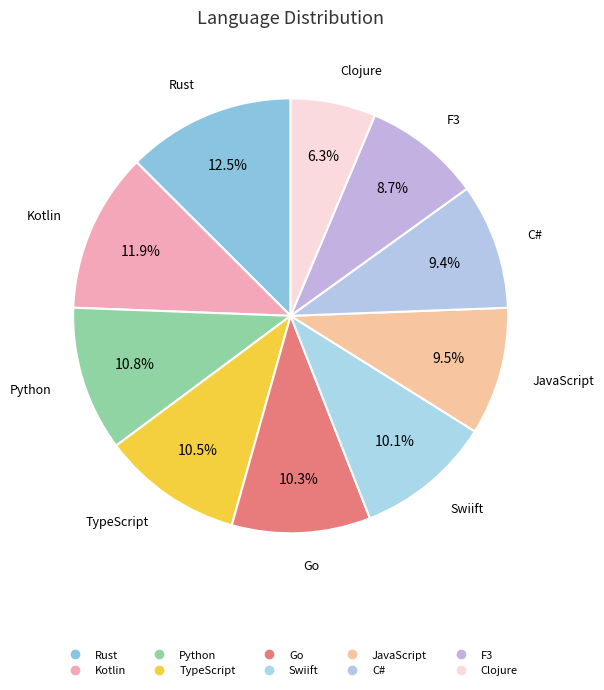

How many slices are in this pie chart?

10